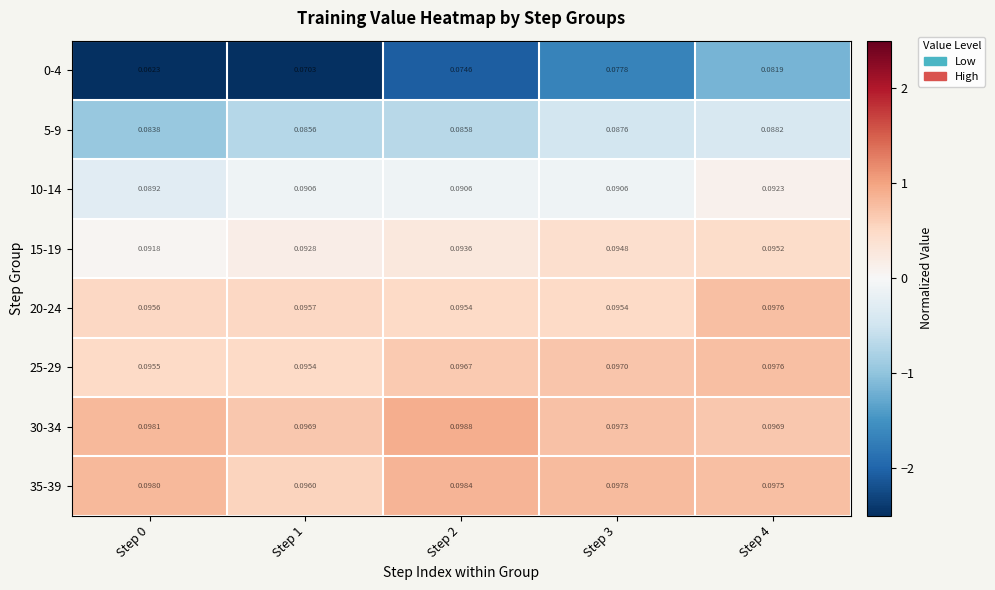

Which label corresponds to the largest value in the chart?

Step 2